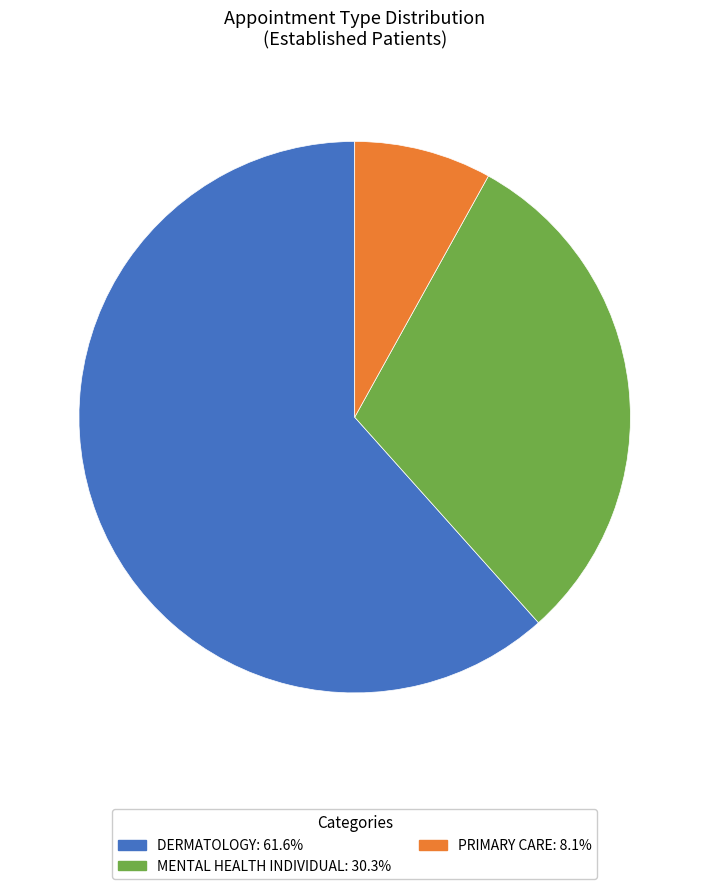

Approximately how many times larger is the value at MENTAL HEALTH INDIVIDUAL compared to PRIMARY CARE?

3.8